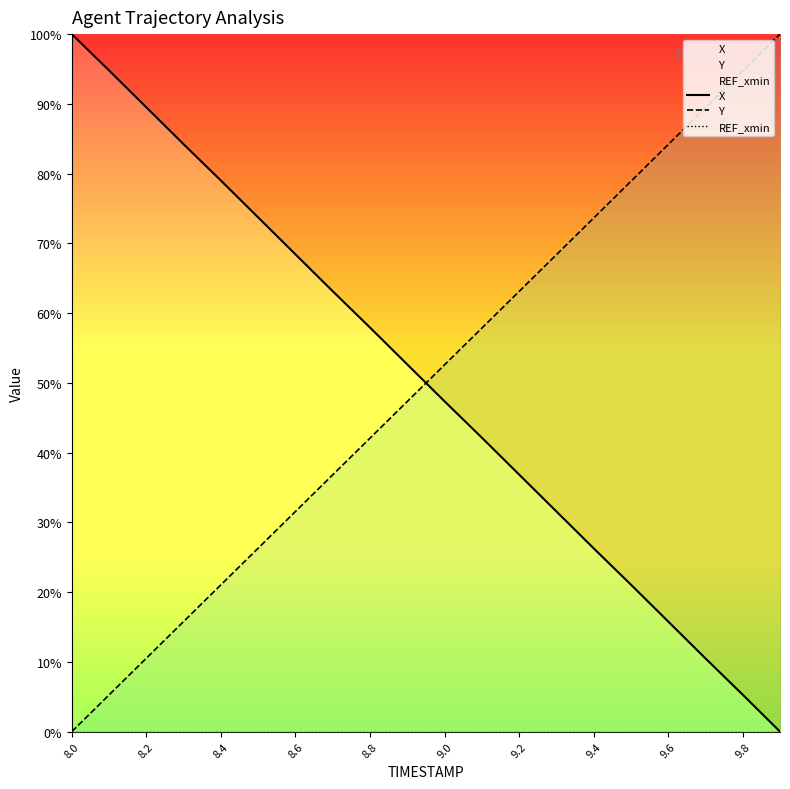

Rank the series by their maximum value, from lowest to highest.

REF_xmin, X, Y